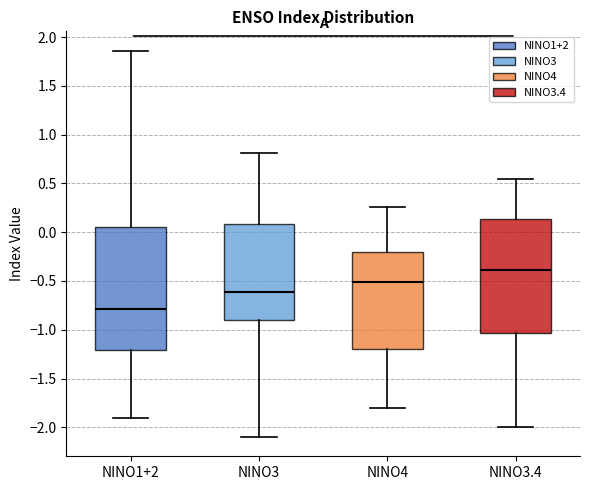

Comparing the boxes themselves (not the whiskers), which one is the tallest?

NINO1+2